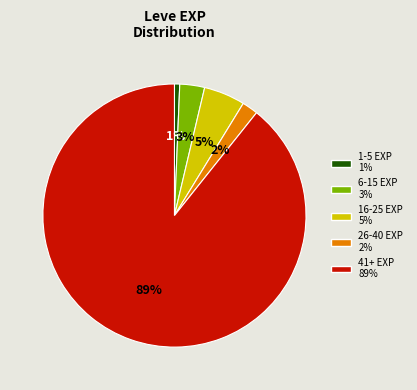

To the nearest percent, what is the average slice percentage?

20%